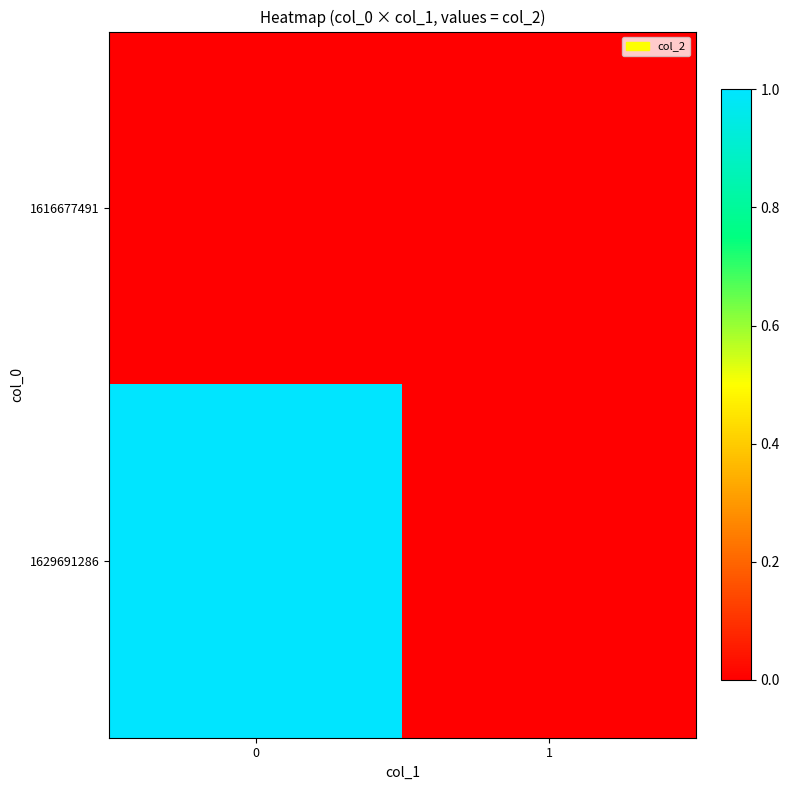

Reading right to left, transcribe all the data shown in this chart.

1616677491: 1=0	0=0
1629691286: 1=0	0=1